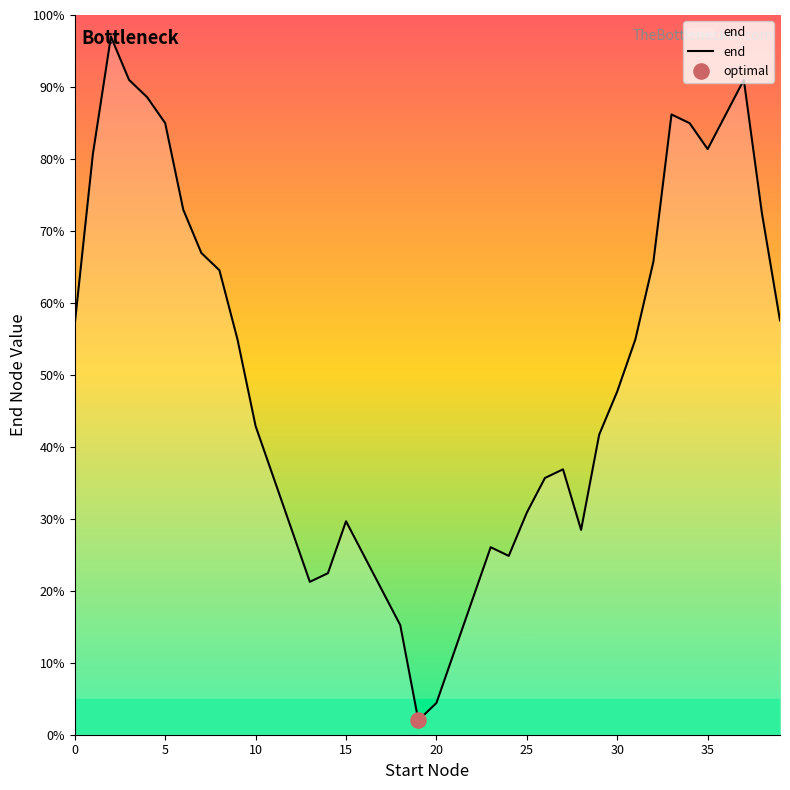

What is the maximum value shown in the chart?

97.0